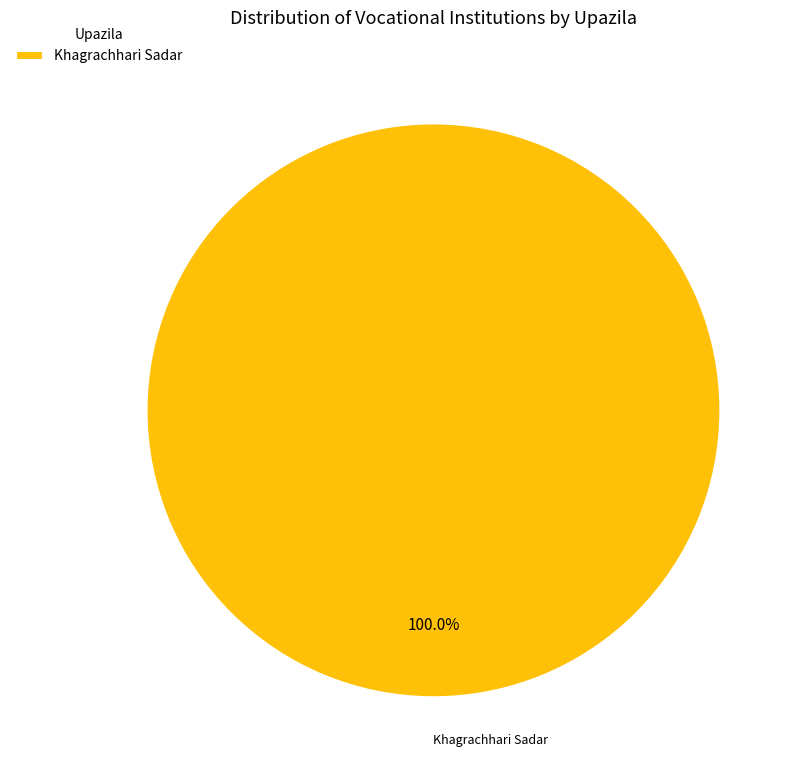

To the nearest percent, what percentage of the pie is Khagrachhari Sadar?

100%